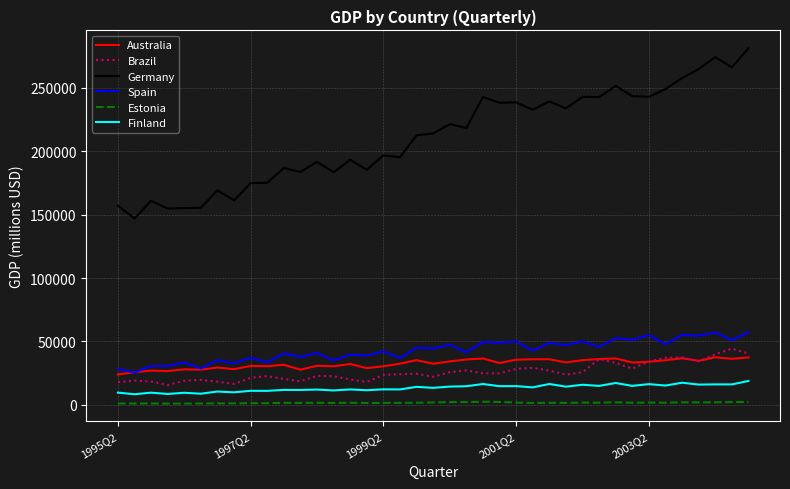

What is the minimum value for Germany?

147011.9